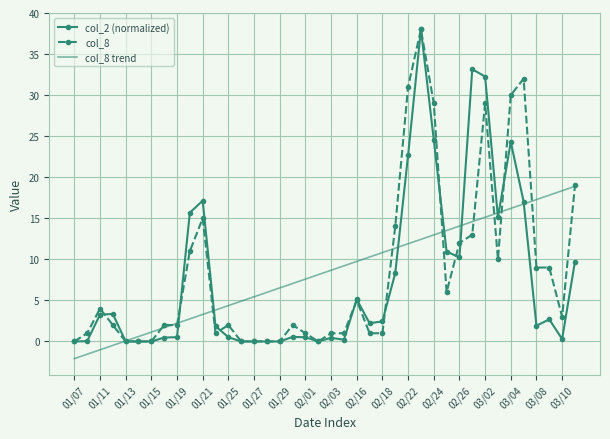

What is the greatest value displayed?

38.0